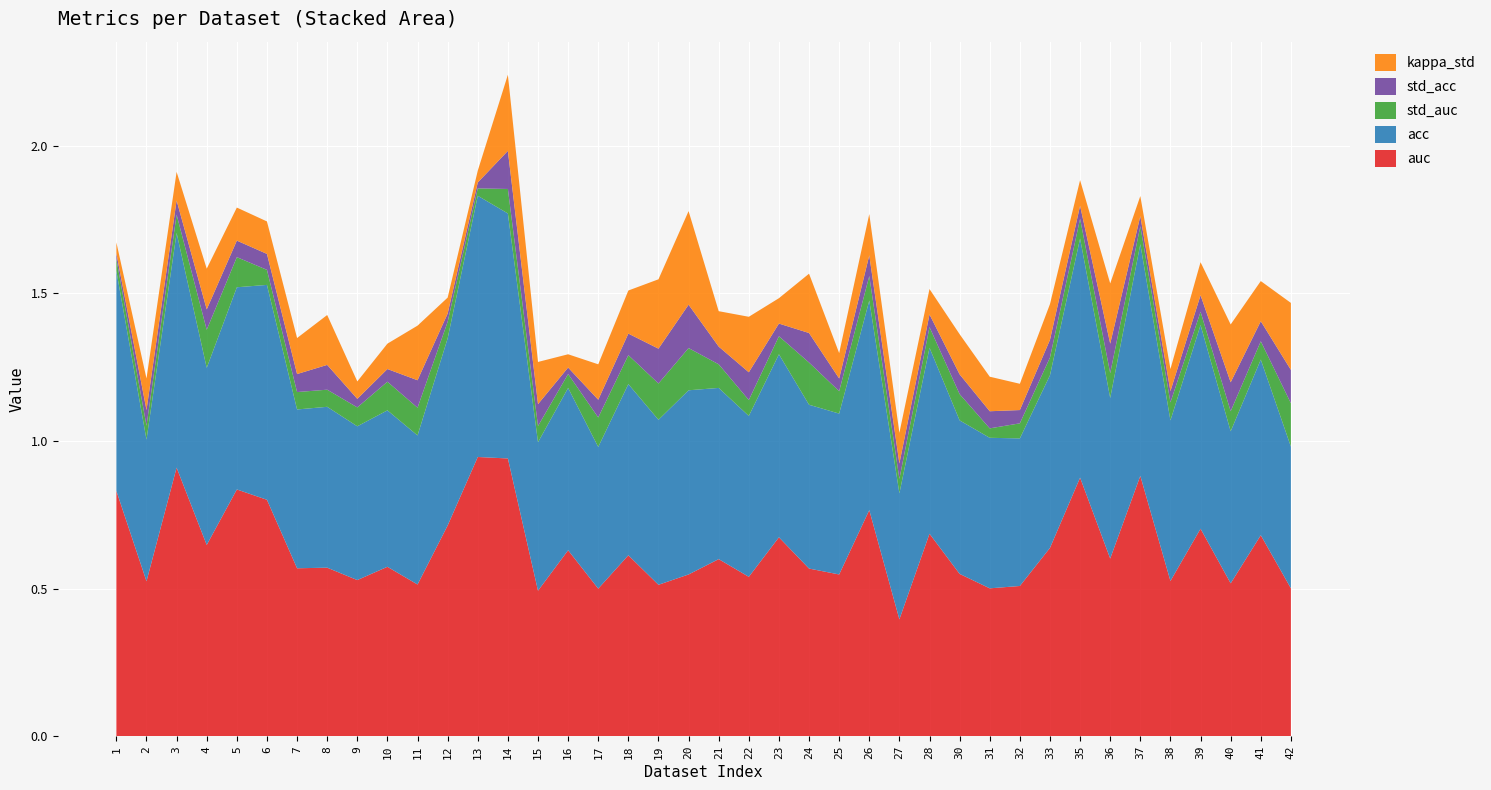

Reading left to right, list all the values displayed in this chart.

auc: 1=0.8	2=0.5	3=0.9	4=0.6	5=0.8	6=0.8	7=0.6	8=0.6	9=0.5	10=0.6	11=0.5	12=0.7	13=0.9	14=0.9	15=0.5	16=0.6	17=0.5	18=0.6	19=0.5	20=0.5	21=0.6	22=0.5	23=0.7	24=0.6	25=0.5	26=0.8	27=0.4	28=0.7	30=0.6	31=0.5	32=0.5	33=0.6	35=0.9	36=0.6	37=0.9	38=0.5	39=0.7	40=0.5	41=0.7	42=0.5
acc: 1=0.7	2=0.5	3=0.8	4=0.6	5=0.7	6=0.7	7=0.5	8=0.5	9=0.5	10=0.5	11=0.5	12=0.6	13=0.9	14=0.8	15=0.5	16=0.6	17=0.5	18=0.6	19=0.6	20=0.6	21=0.6	22=0.5	23=0.6	24=0.6	25=0.5	26=0.7	27=0.4	28=0.6	30=0.5	31=0.5	32=0.5	33=0.6	35=0.8	36=0.5	37=0.8	38=0.5	39=0.7	40=0.5	41=0.6	42=0.5
std_auc: 1=0.0	2=0.0	3=0.1	4=0.1	5=0.1	6=0.1	7=0.1	8=0.1	9=0.1	10=0.1	11=0.1	12=0.1	13=0.0	14=0.1	15=0.1	16=0.0	17=0.1	18=0.1	19=0.1	20=0.1	21=0.1	22=0.1	23=0.1	24=0.1	25=0.1	26=0.1	27=0.0	28=0.1	30=0.1	31=0.0	32=0.1	33=0.1	35=0.1	36=0.1	37=0.1	38=0.1	39=0.0	40=0.1	41=0.1	42=0.1
std_acc: 1=0.0	2=0.1	3=0.0	4=0.1	5=0.1	6=0.1	7=0.1	8=0.1	9=0.0	10=0.0	11=0.1	12=0.0	13=0.0	14=0.1	15=0.1	16=0.0	17=0.1	18=0.1	19=0.1	20=0.1	21=0.1	22=0.1	23=0.0	24=0.1	25=0.0	26=0.1	27=0.1	28=0.0	30=0.1	31=0.1	32=0.0	33=0.1	35=0.0	36=0.1	37=0.0	38=0.0	39=0.1	40=0.1	41=0.1	42=0.1
kappa_std: 1=0.0	2=0.1	3=0.1	4=0.1	5=0.1	6=0.1	7=0.1	8=0.2	9=0.1	10=0.1	11=0.2	12=0.1	13=0.0	14=0.3	15=0.1	16=0.0	17=0.1	18=0.1	19=0.2	20=0.3	21=0.1	22=0.2	23=0.1	24=0.2	25=0.1	26=0.1	27=0.1	28=0.1	30=0.1	31=0.1	32=0.1	33=0.1	35=0.1	36=0.2	37=0.1	38=0.1	39=0.1	40=0.2	41=0.1	42=0.2